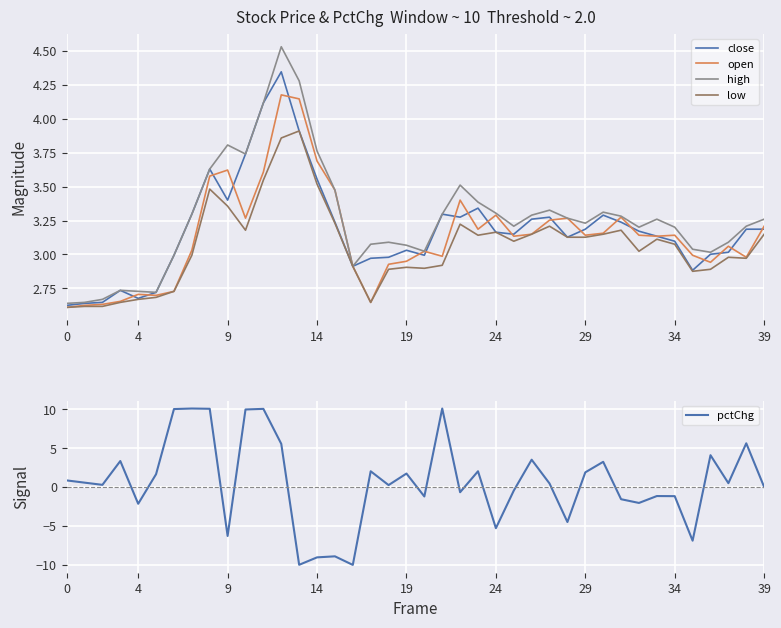

At 0, list the series in order from largest to smallest.

high, close, open, low, pctChg